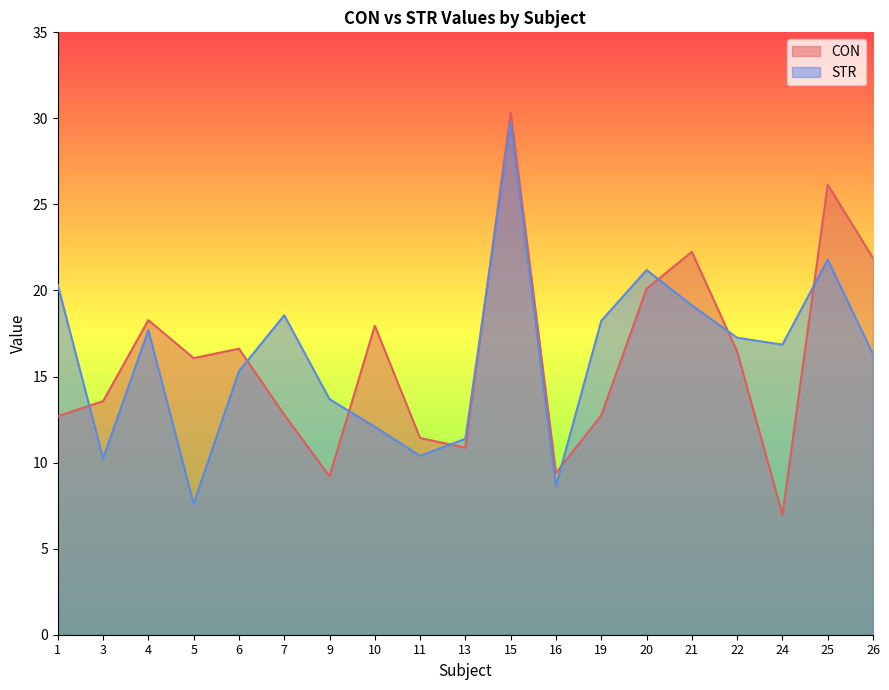

What is the total value across all series at 15?

60.1